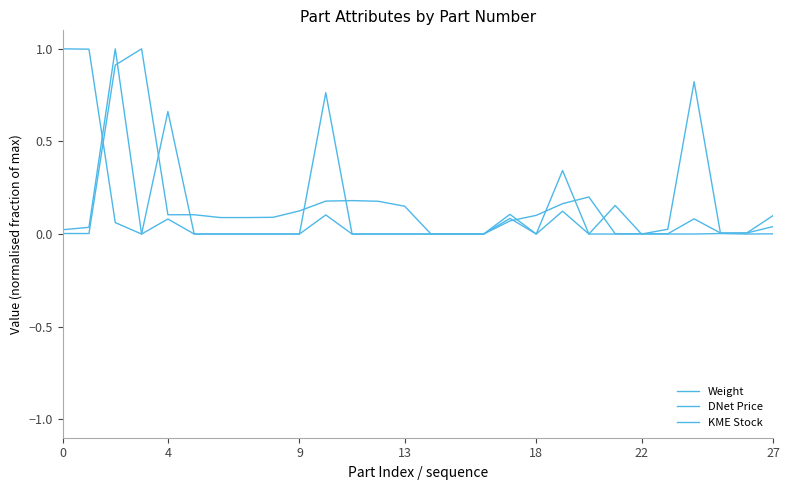

What is the sum of all DNet Price values?

2.6